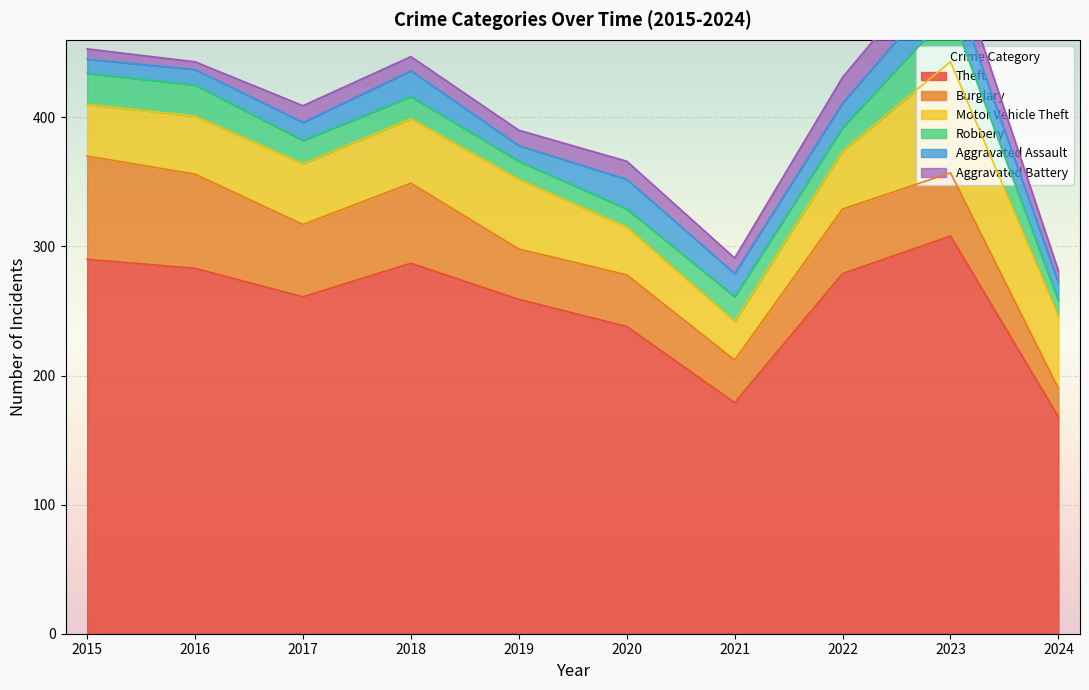

How many data points in Aggravated Assault are above 18?

4